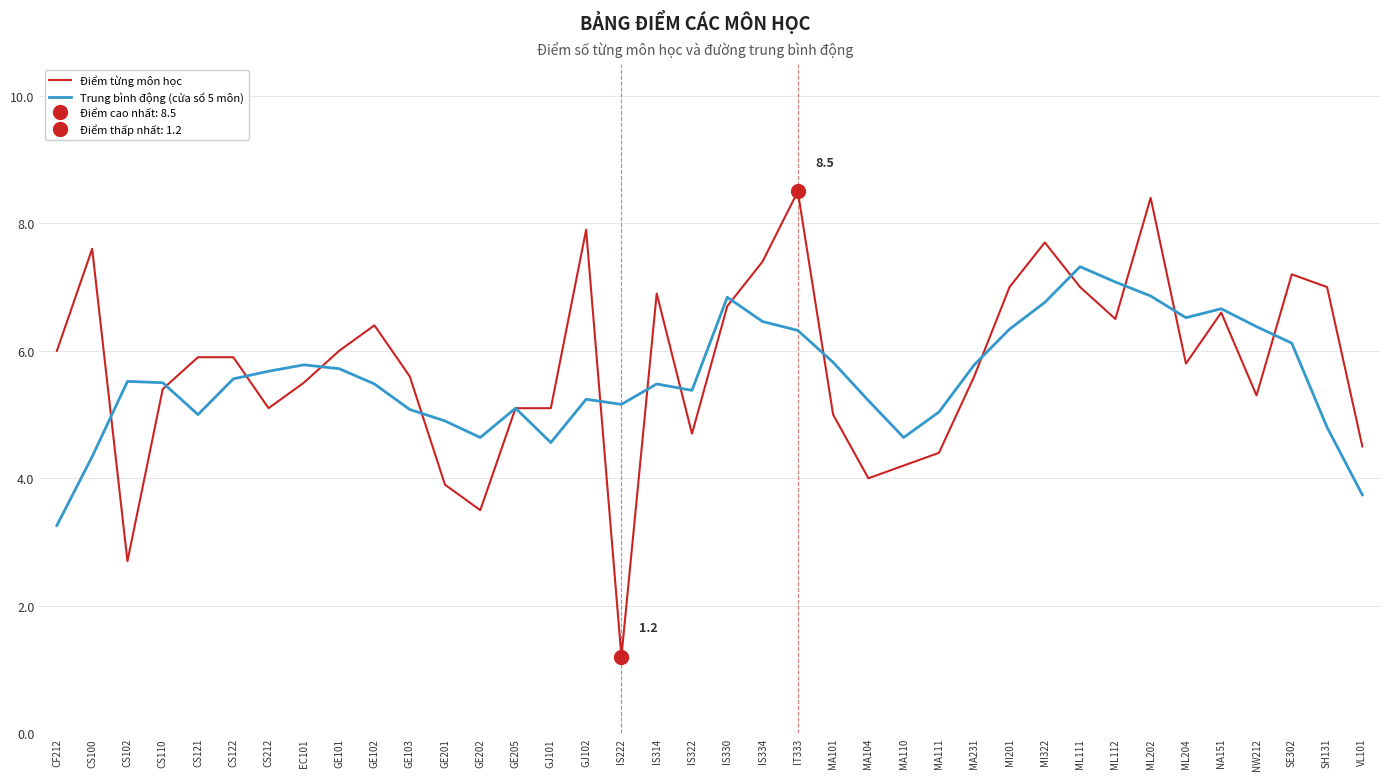

Reading right to left, transcribe all the data shown in this chart.

Điểm từng môn học: VL101=4.5	SH131=7.0	SE302=7.2	NW212=5.3	NA151=6.6	ML204=5.8	ML202=8.4	ML112=6.5	ML111=7.0	MI322=7.7	MI201=7.0	MA231=5.6	MA111=4.4	MA110=4.2	MA104=4.0	MA101=5.0	IT333=8.5	IS334=7.4	IS330=6.7	IS322=4.7	IS314=6.9	IS222=1.2	GJ102=7.9	GJ101=5.1	GE205=5.1	GE202=3.5	GE201=3.9	GE103=5.6	GE102=6.4	GE101=6.0	EC101=5.5	CS212=5.1	CS122=5.9	CS121=5.9	CS110=5.4	CS102=2.7	CS100=7.6	CF212=6.0
Trung bình động (cửa sổ 5 môn): VL101=3.7	SH131=4.8	SE302=6.1	NW212=6.4	NA151=6.7	ML204=6.5	ML202=6.9	ML112=7.1	ML111=7.3	MI322=6.8	MI201=6.3	MA231=5.8	MA111=5.0	MA110=4.6	MA104=5.2	MA101=5.8	IT333=6.3	IS334=6.5	IS330=6.8	IS322=5.4	IS314=5.5	IS222=5.2	GJ102=5.2	GJ101=4.6	GE205=5.1	GE202=4.6	GE201=4.9	GE103=5.1	GE102=5.5	GE101=5.7	EC101=5.8	CS212=5.7	CS122=5.6	CS121=5.0	CS110=5.5	CS102=5.5	CS100=4.3	CF212=3.3